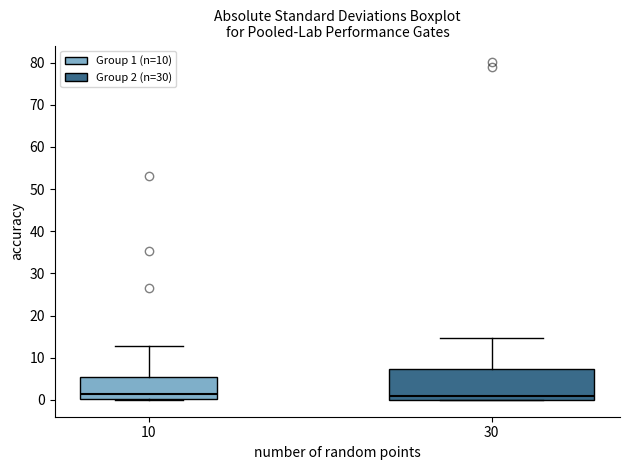

Reading left to right, transcribe this box plot: for each box, give where its median line is, the range the box spans, and where its two whiskers end, as read against the y-axis. The values are not printed on the chart, so give them approximately, as read against the axis.

10: median 1, box 0 to 5, whiskers 0 to 13
30: median 1, box 0 to 7, whiskers 0 to 15